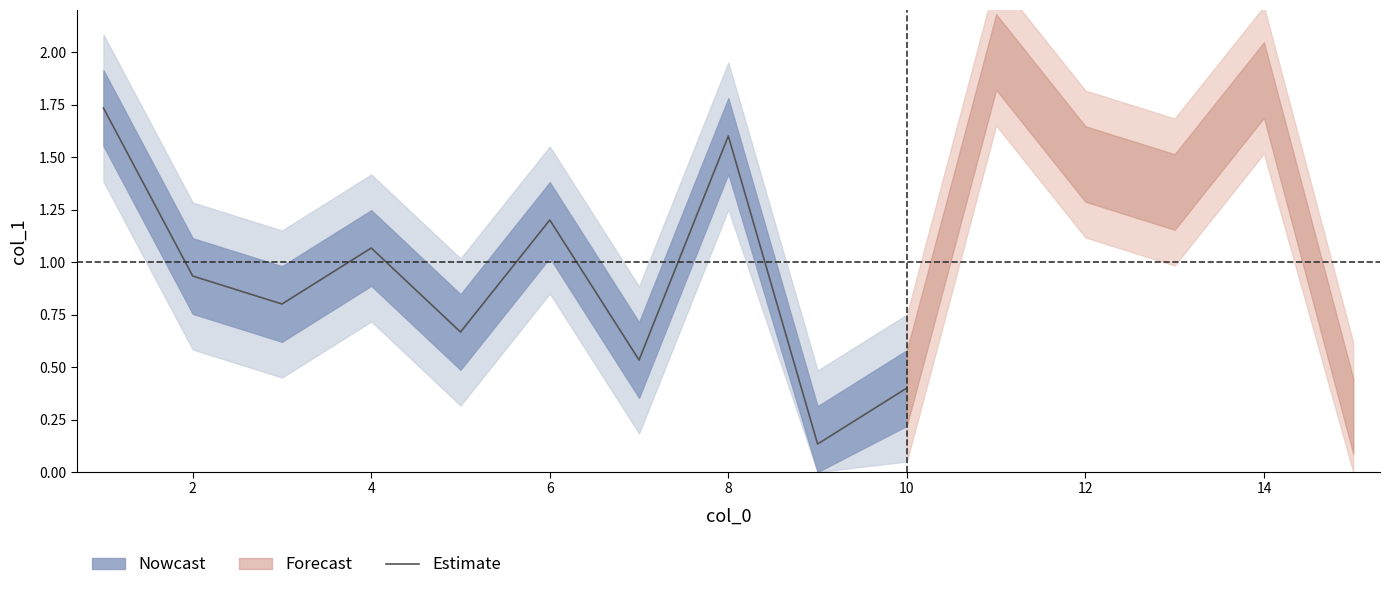

The Estimate series shows 1.0 at 8. True or false?

False